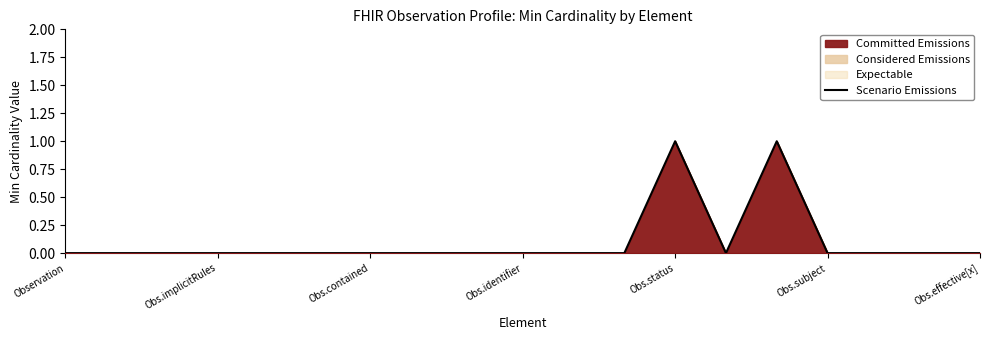

The chart shows a value of 0 at Observation. True or false?

True